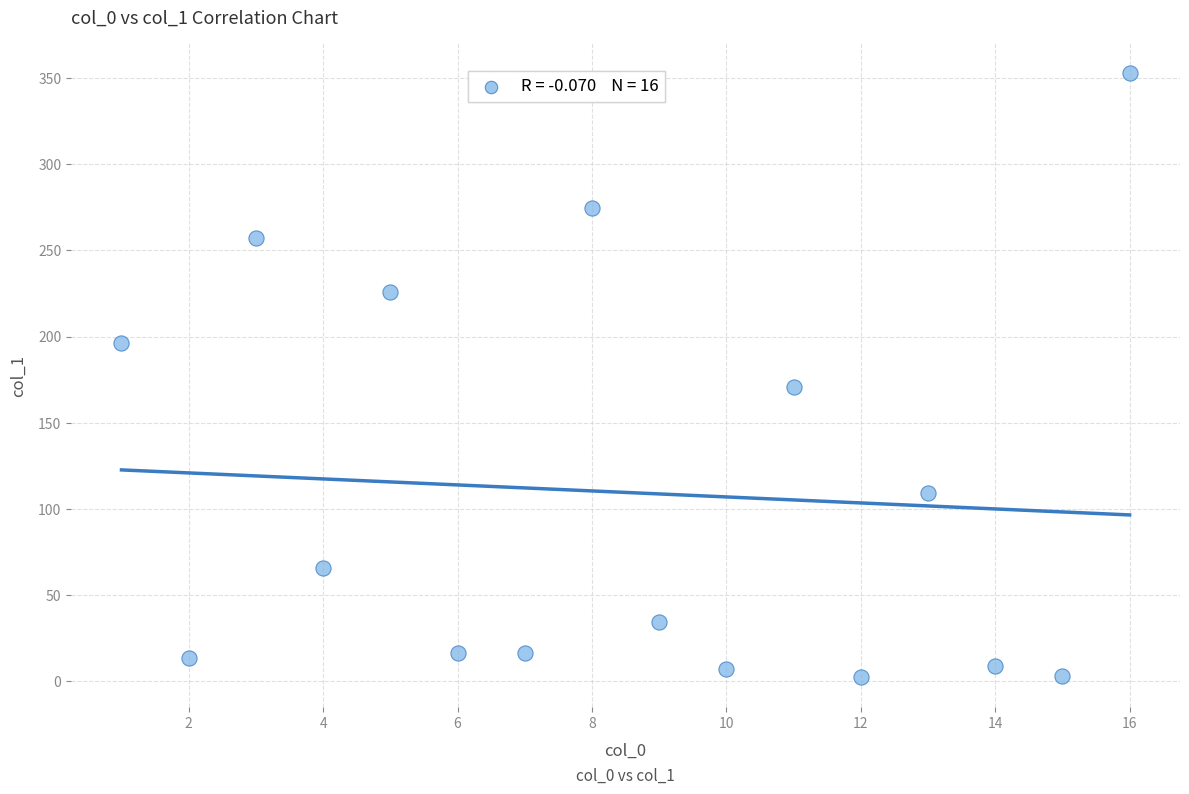

What is the range of X values (max minus min)?

15.0